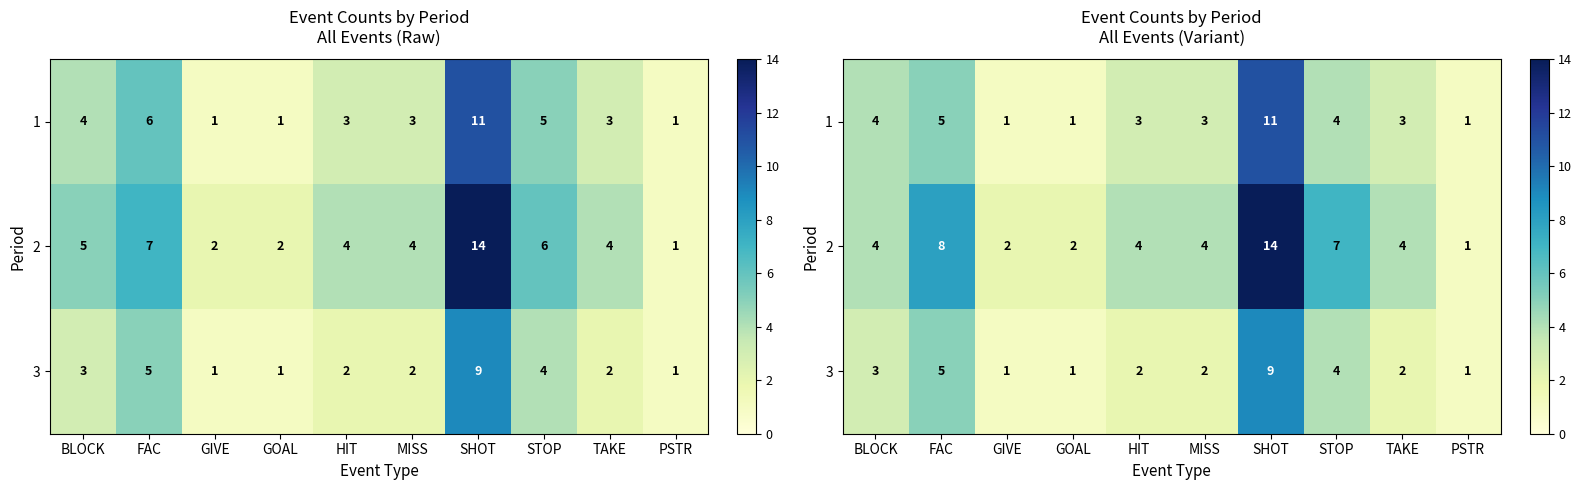

What is the sum of all 2 values?

50